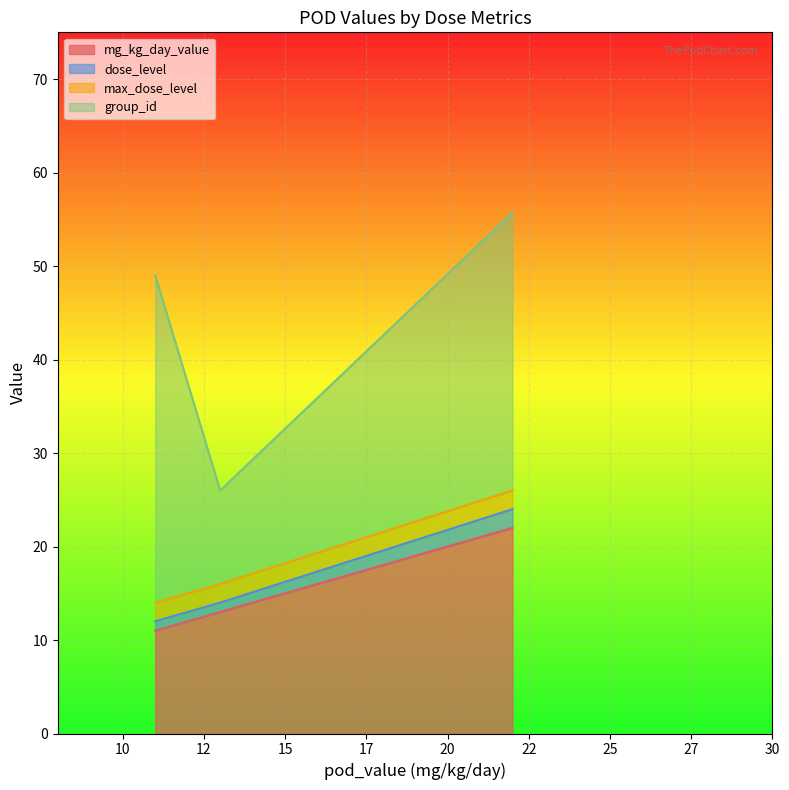

What is the minimum value for mg_kg_day_value?

11.0